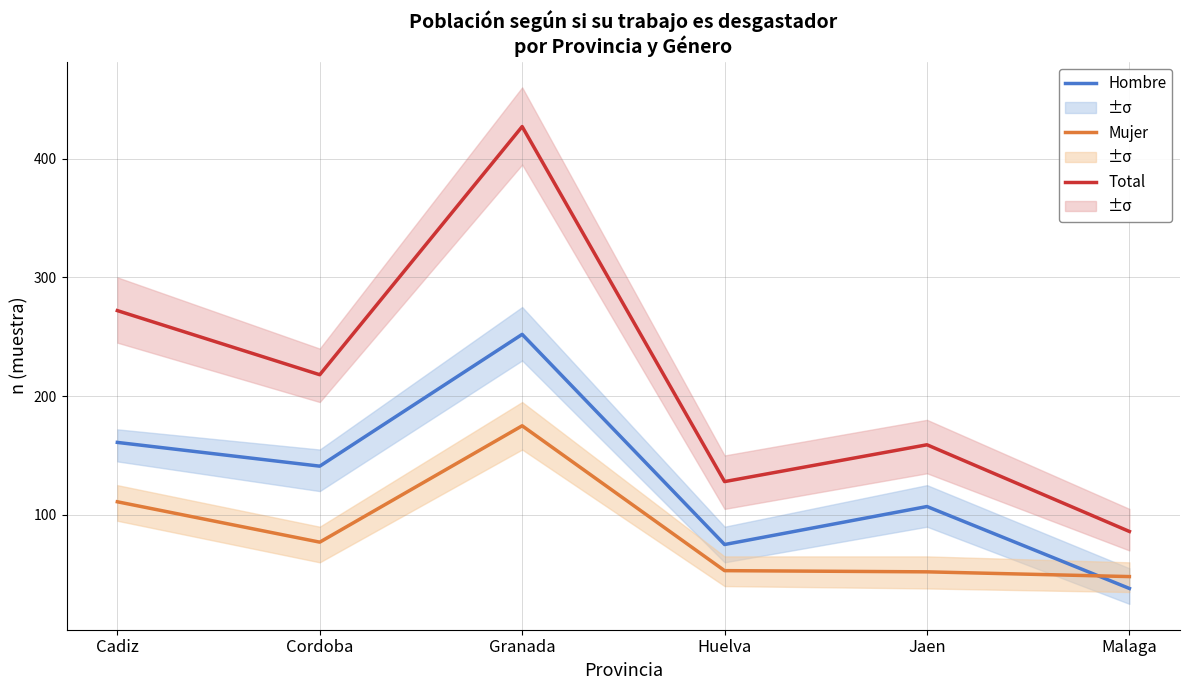

Which category has the highest value in the Mujer series?

Granada